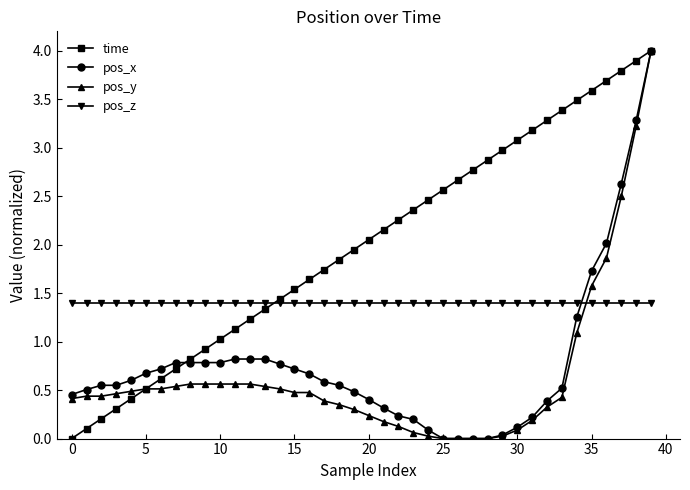

What is the maximum value for pos_z?

1.4